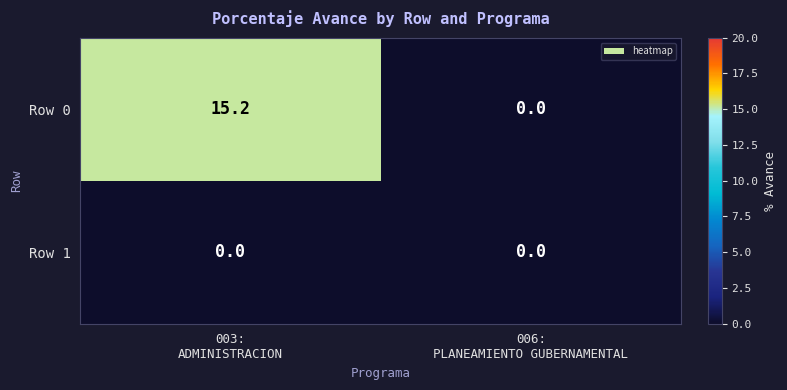

Reading left to right, transcribe all the data shown in this chart.

Row 0: 15.2	0.0
Row 1: 0.0	0.0